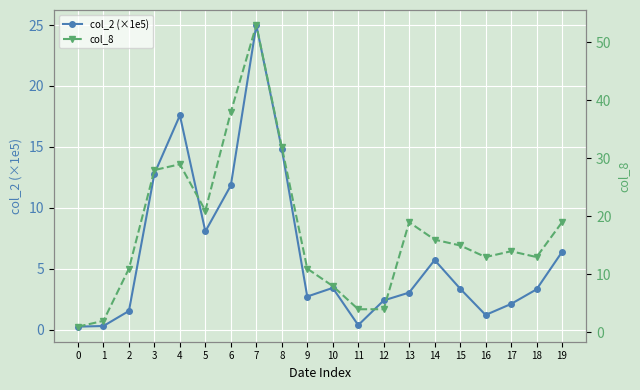

Which has a higher value, 2 or 15?

15